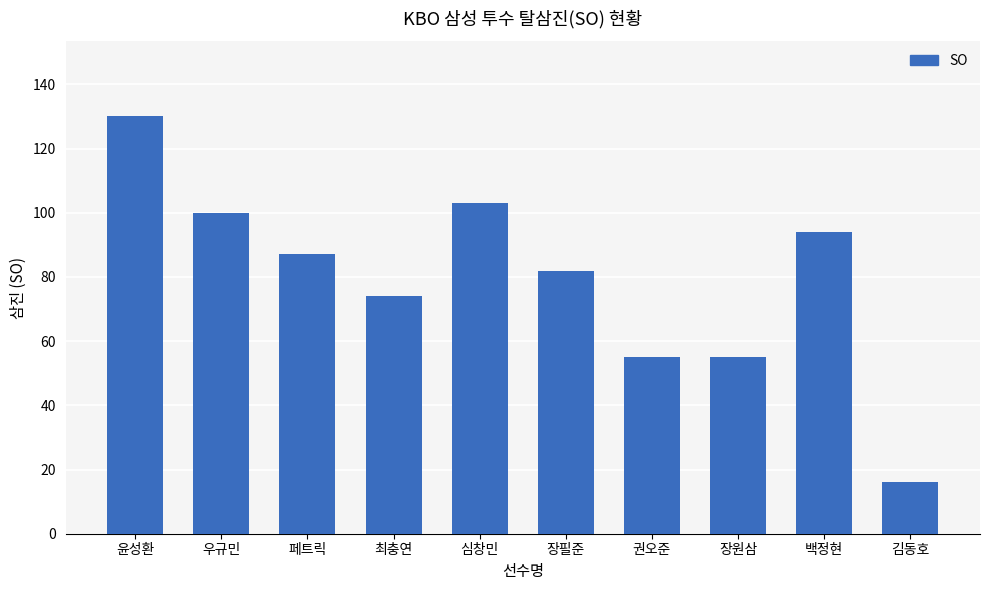

Approximately how many times larger is the value at 장원삼 compared to 권오준?

1.0